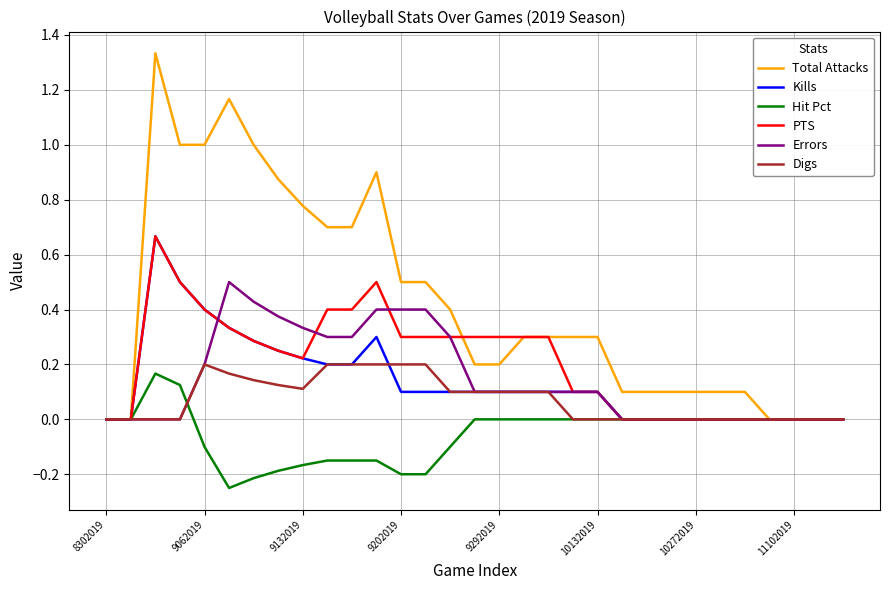

How many series are shown in this chart?

6